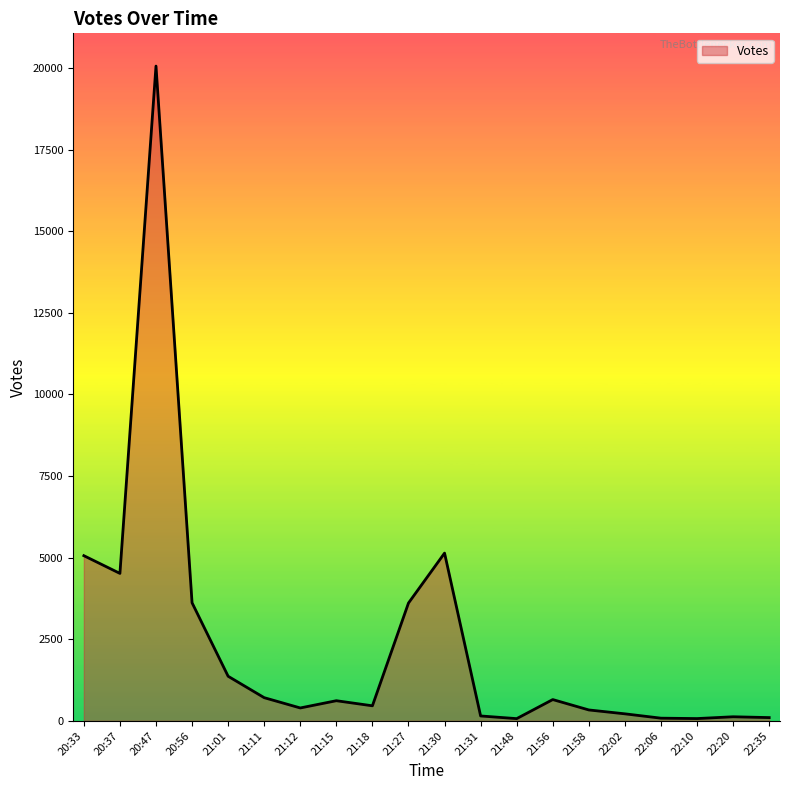

What is the difference between the values at 20:33 and 22:10?

4990